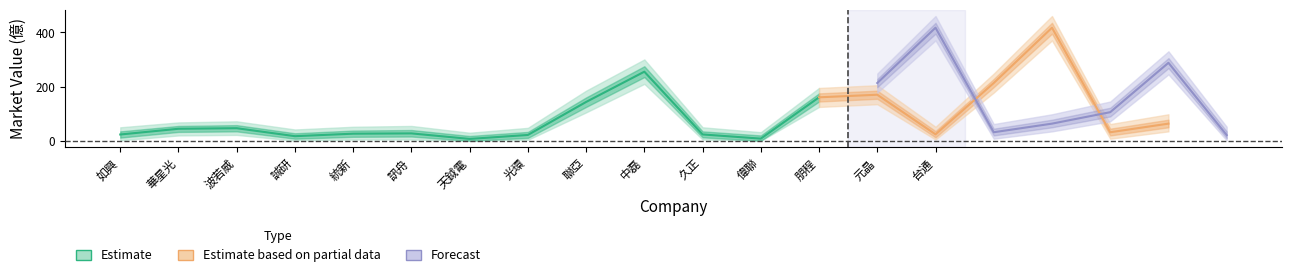

True or false: 市值 and 殖利率% intersect in this chart.

False